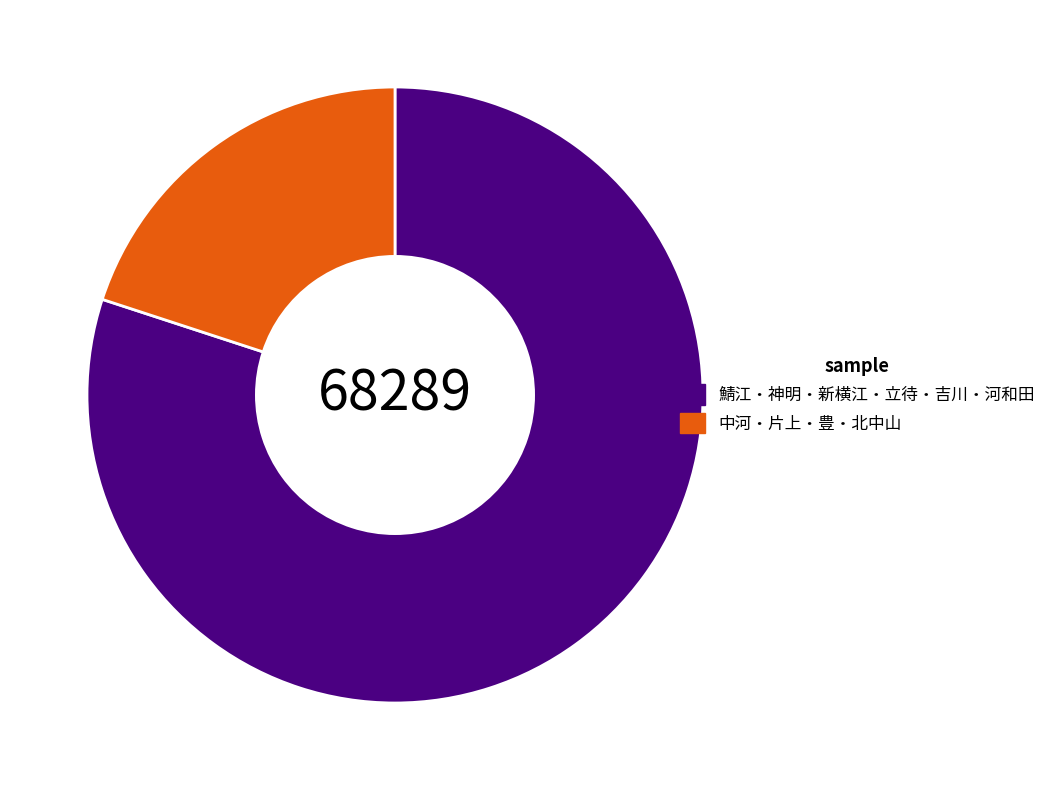

Combined, do 鯖江・神明・新横江・立待・吉川・河和田 and 中河・片上・豊・北中山 account for over 50%?

Yes